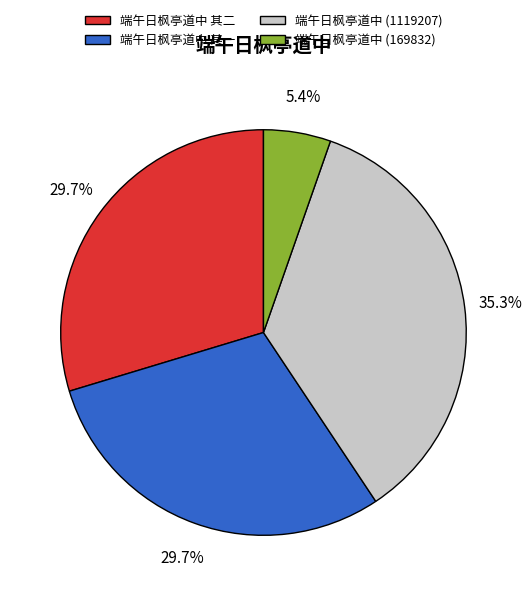

Does any single category account for the majority?

No